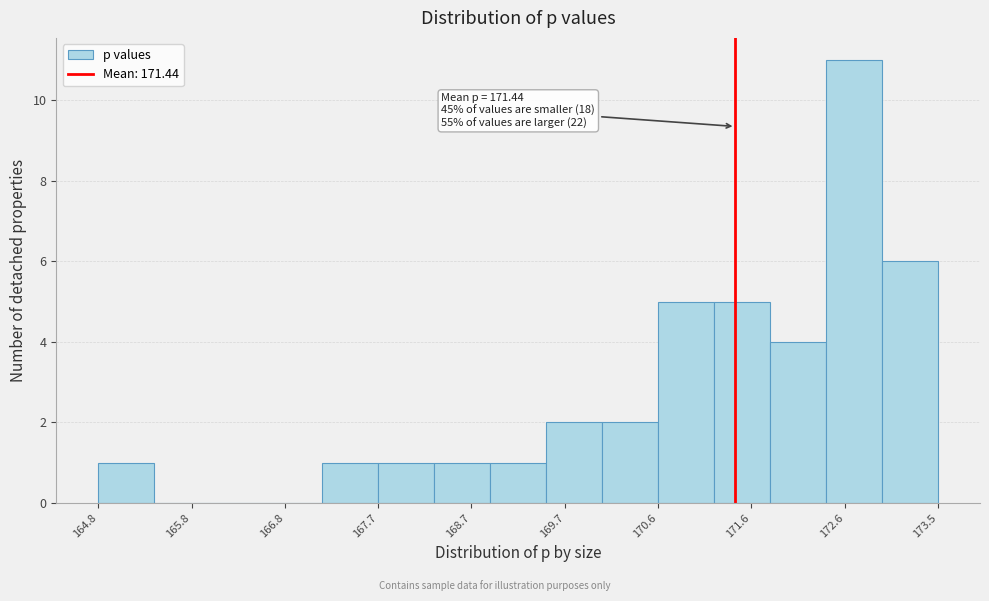

Which range on the x-axis has the tallest bar?

172.4 to 173.0